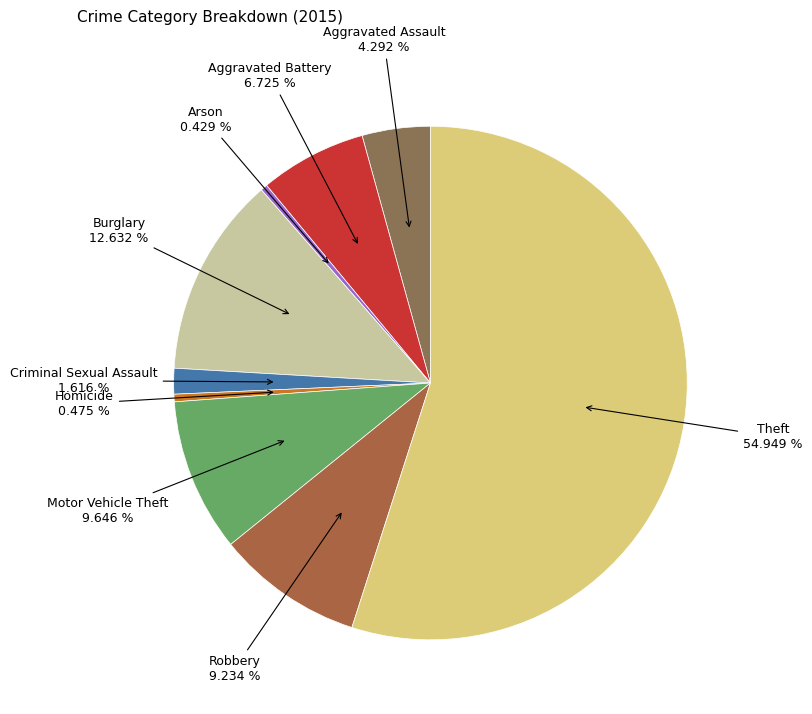

Does Theft account for over 50% of the chart?

Yes